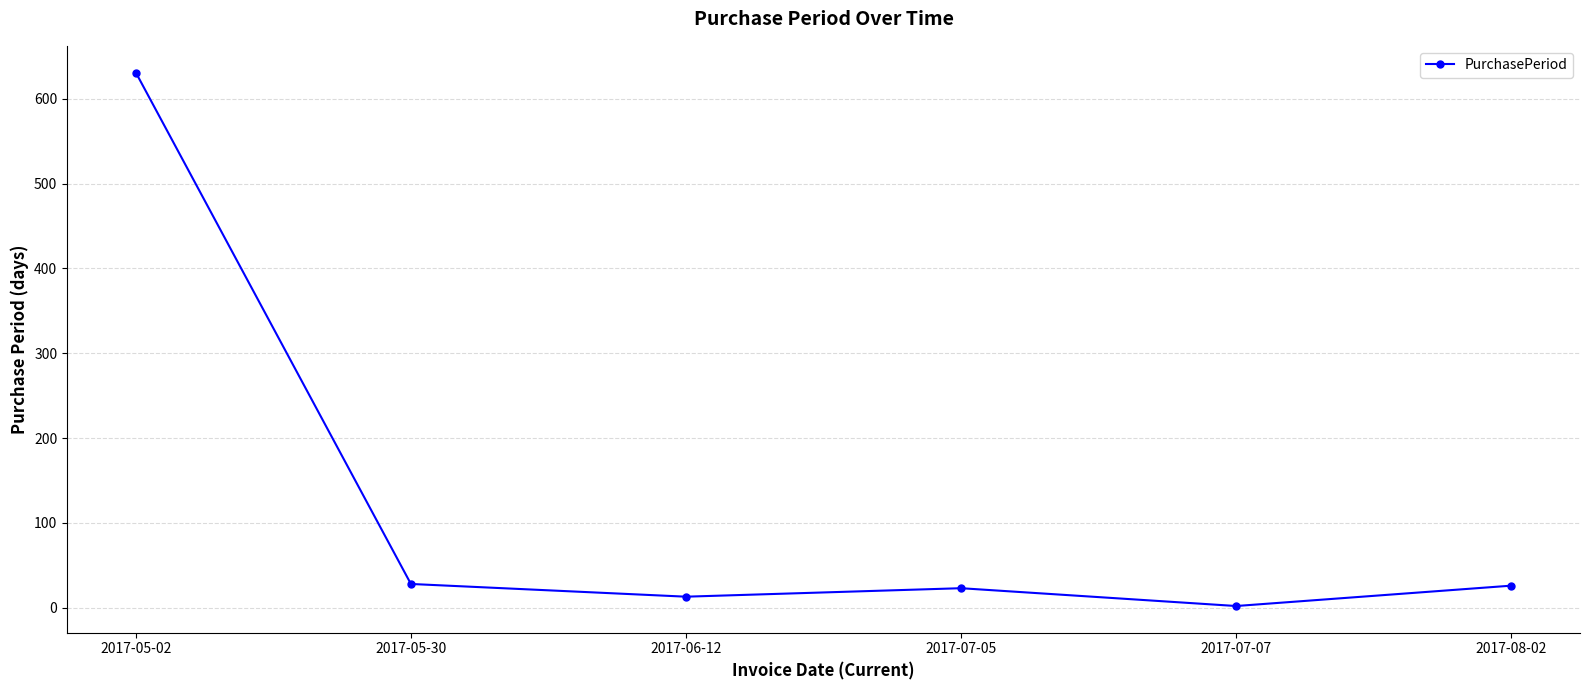

At which category does the chart reach its peak across all series?

2017-05-02